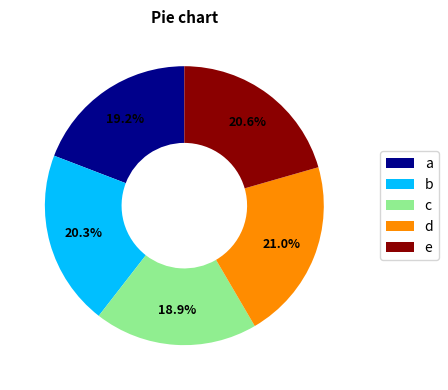

What portion of the pie excludes b?

79.7%